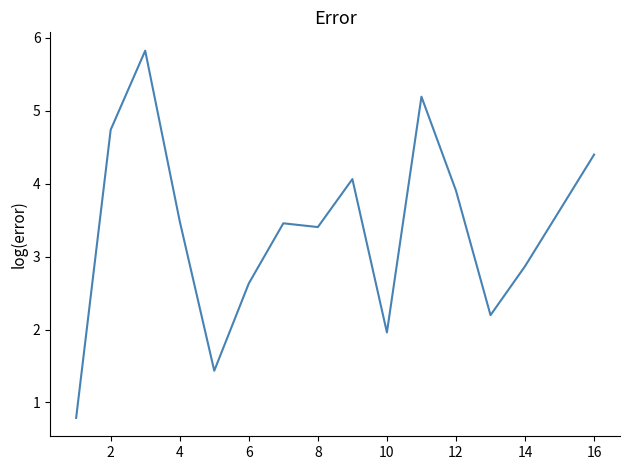

Does the chart display data point markers on the line(s)?

No